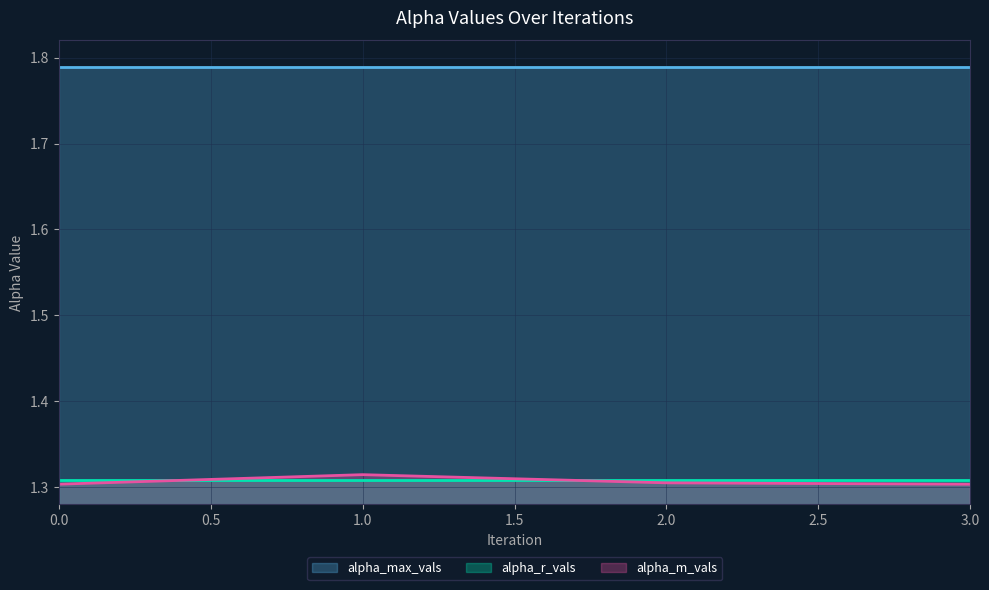

True or false: alpha_r_vals and alpha_max_vals intersect in this chart.

False